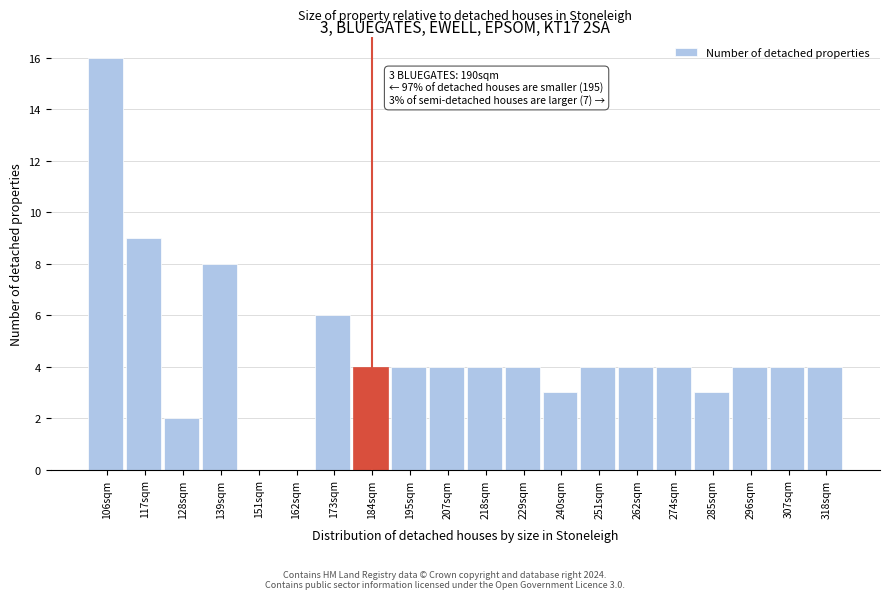

Reading left to right, what are all the values shown in this chart?

106sqm=16	117sqm=9	128sqm=2	139sqm=8	151sqm=0	162sqm=0	173sqm=6	184sqm=4	195sqm=4	207sqm=4	218sqm=4	229sqm=4	240sqm=3	251sqm=4	262sqm=4	274sqm=4	285sqm=3	296sqm=4	307sqm=4	318sqm=4